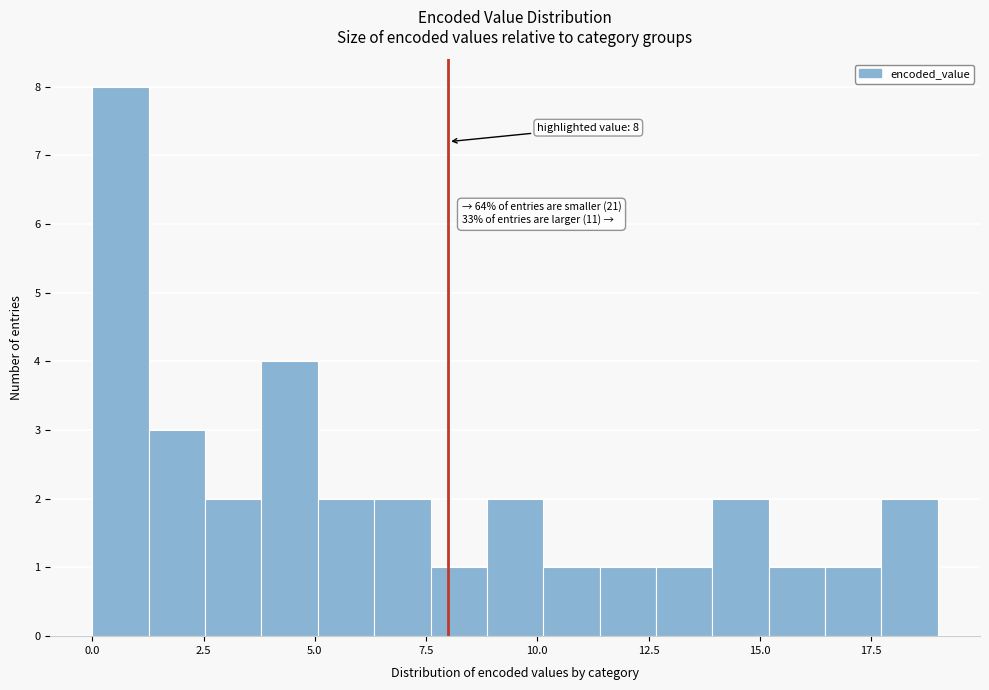

Read against the x-axis, roughly where is the centre of the tallest bar?

0.5